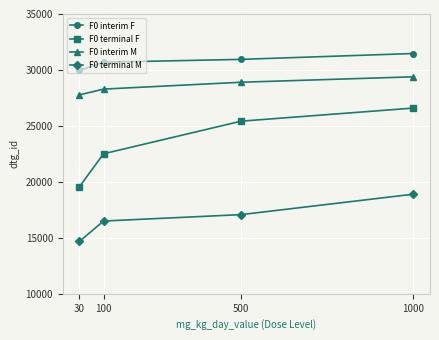

True or false: F0 interim M and F0 interim F cross at least once.

False